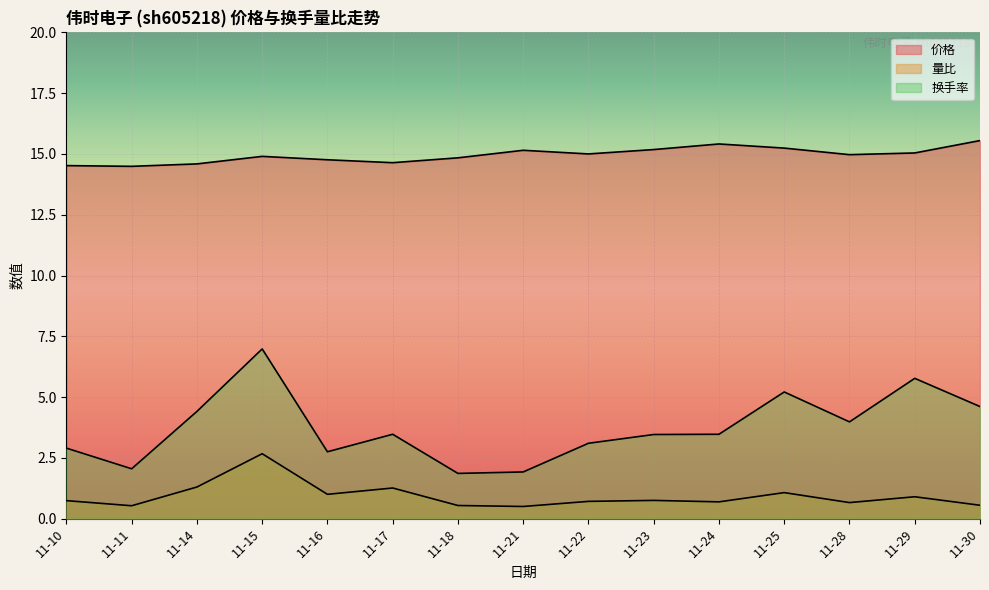

Where is the first local maximum for 价格?

11-15